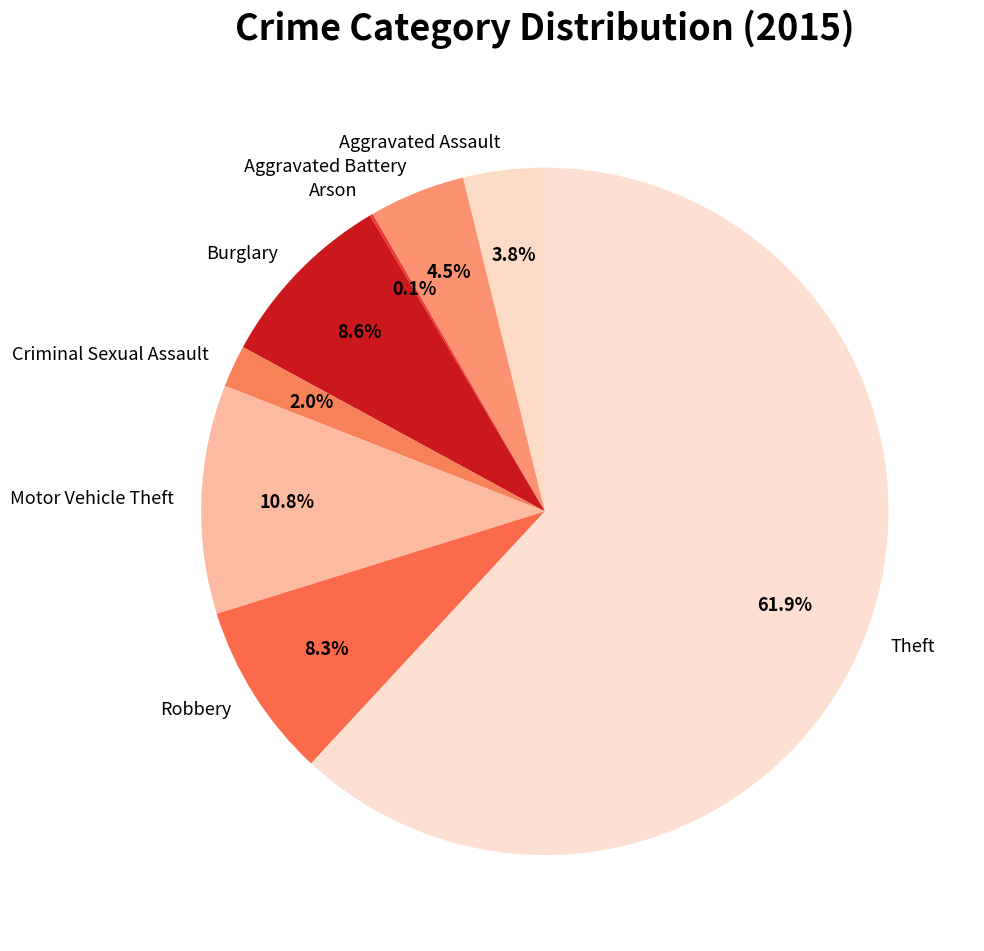

What is the ratio of the value at Criminal Sexual Assault to the value at Aggravated Assault?

0.5